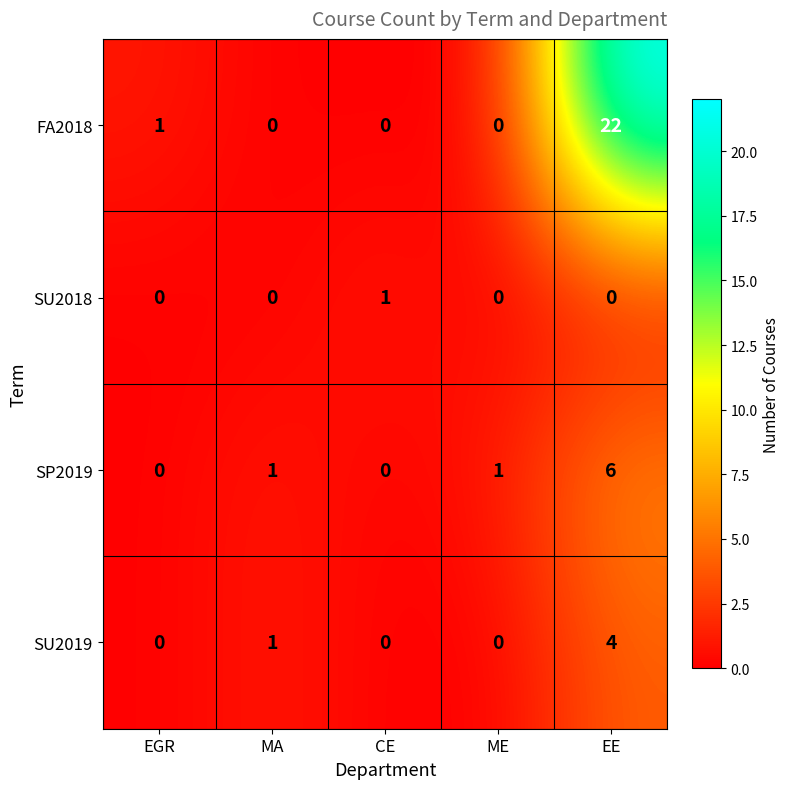

Reading left to right, what are all the values shown in this chart?

FA2018: EGR=1	MA=0	CE=0	ME=0	EE=22
SU2018: EGR=0	MA=0	CE=1	ME=0	EE=0
SP2019: EGR=0	MA=1	CE=0	ME=1	EE=6
SU2019: EGR=0	MA=1	CE=0	ME=0	EE=4